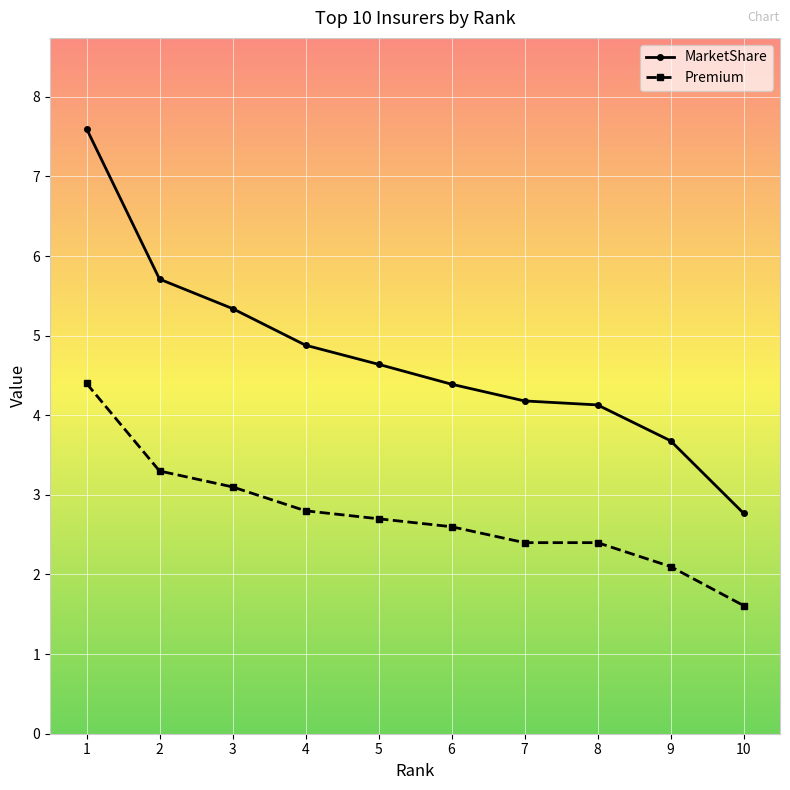

True or false: Premium and MarketShare cross at least once.

False